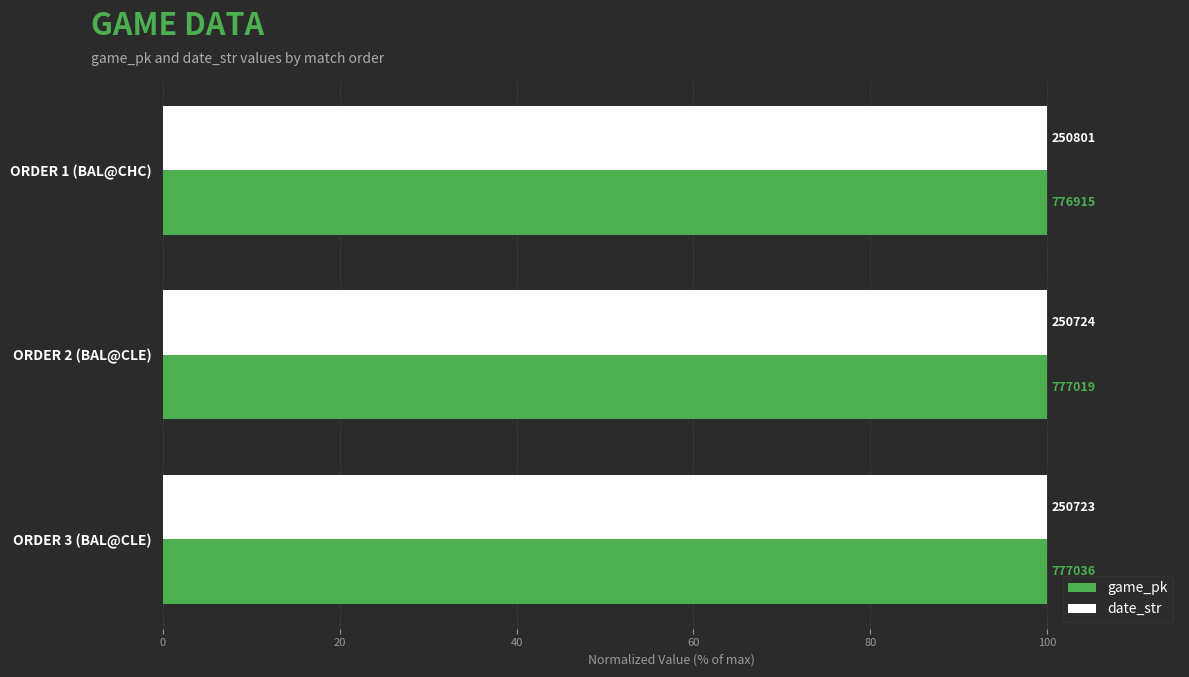

What are all the series names shown in the legend?

game_pk, date_str